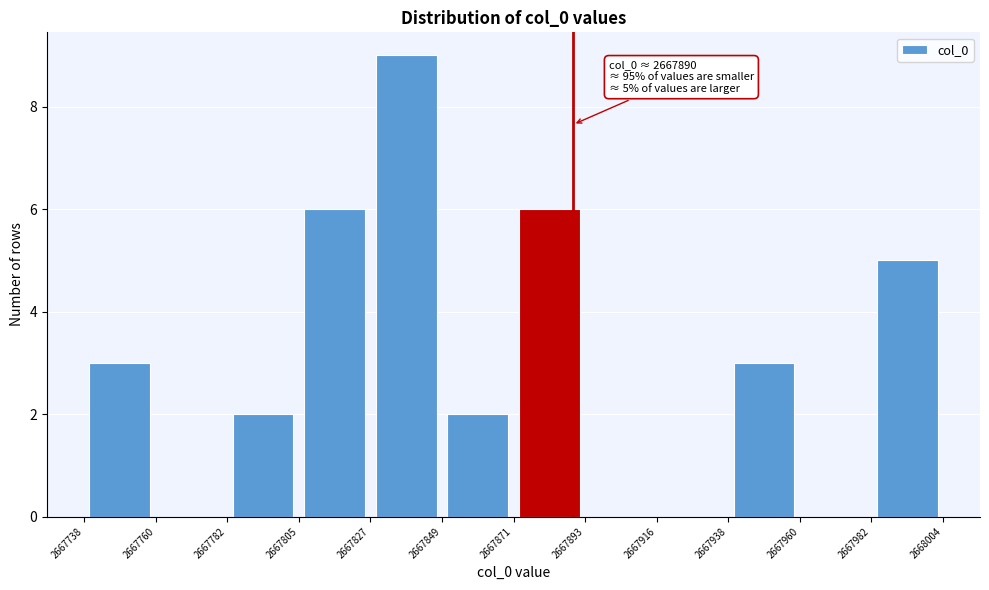

Over which range of the x-axis is the bar tallest?

2667827 to 2667849